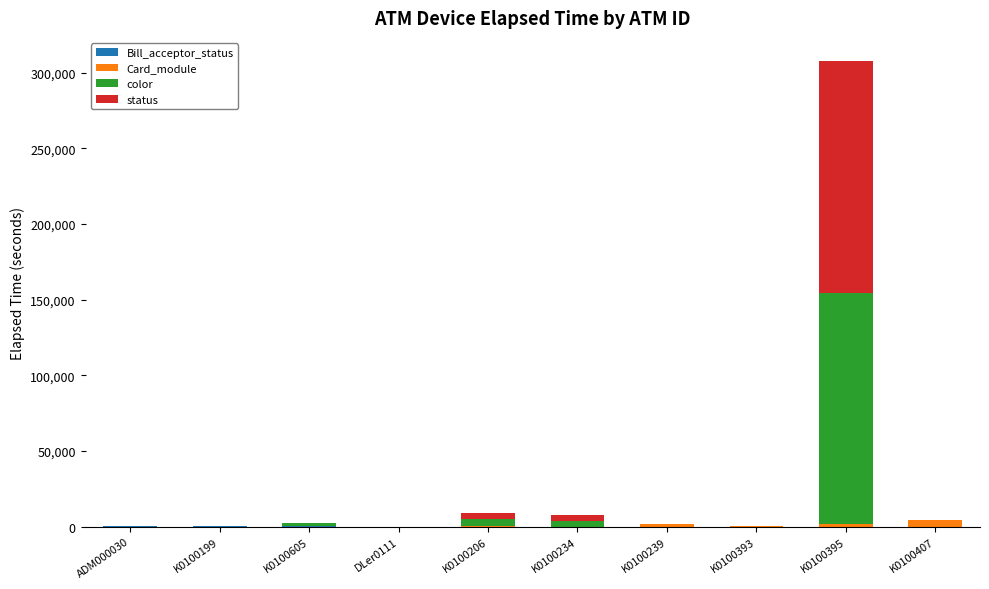

At which category is the sum across all series the highest?

K0100395